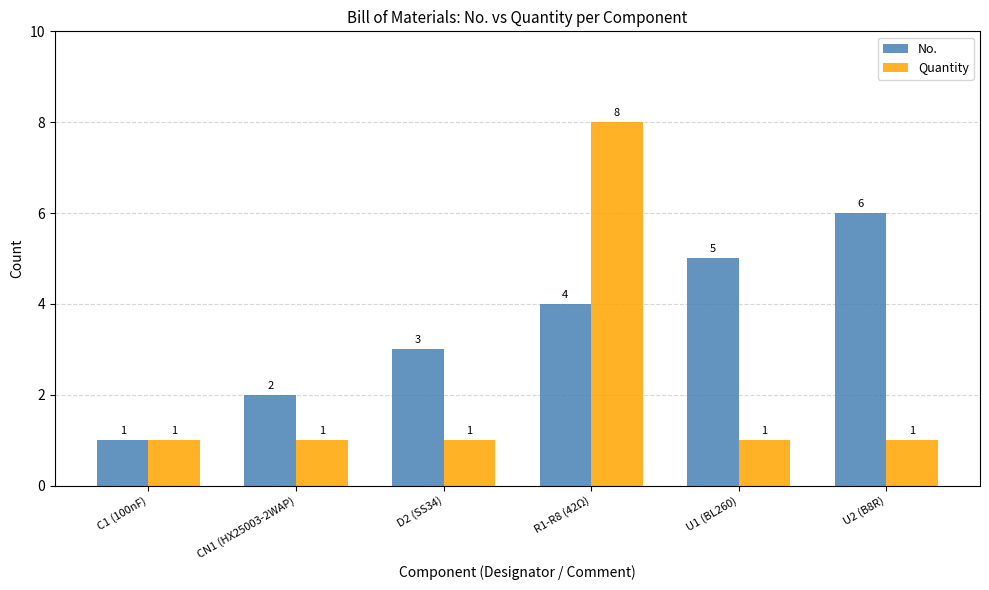

What is the value of the Quantity bar at the 6th from the left?

1